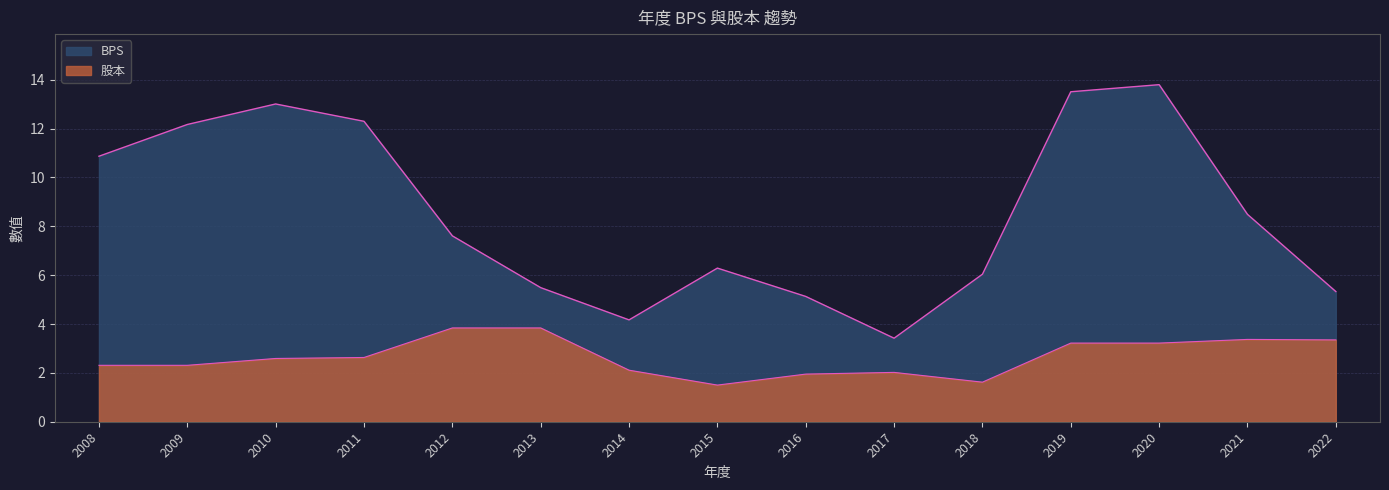

At how many categories does at least one series exceed 13?

3